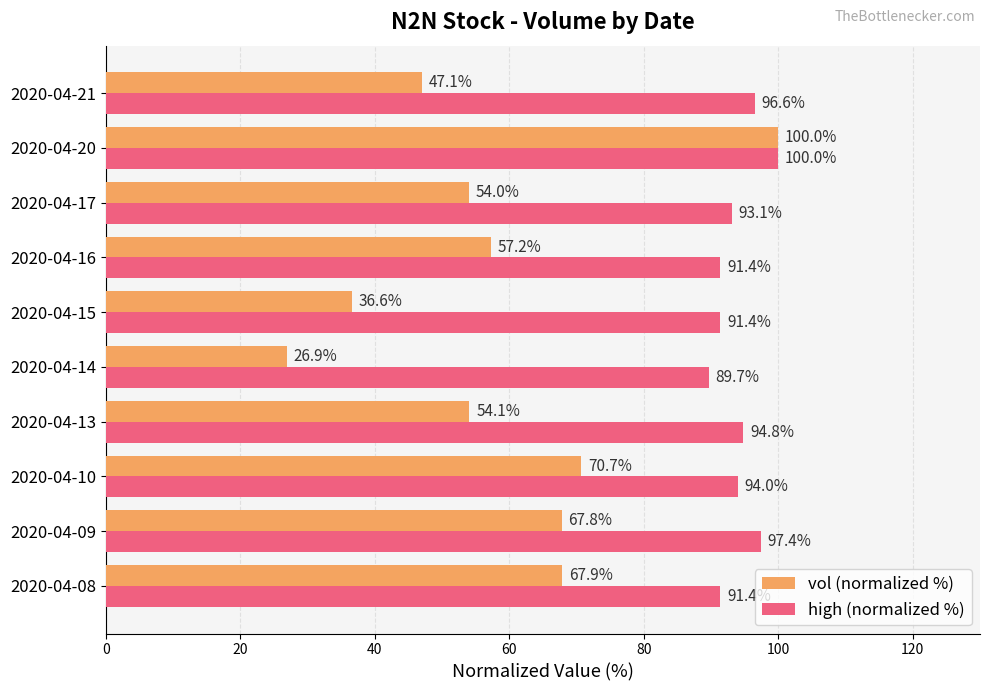

Which series has the largest total across all categories?

high (normalized %)